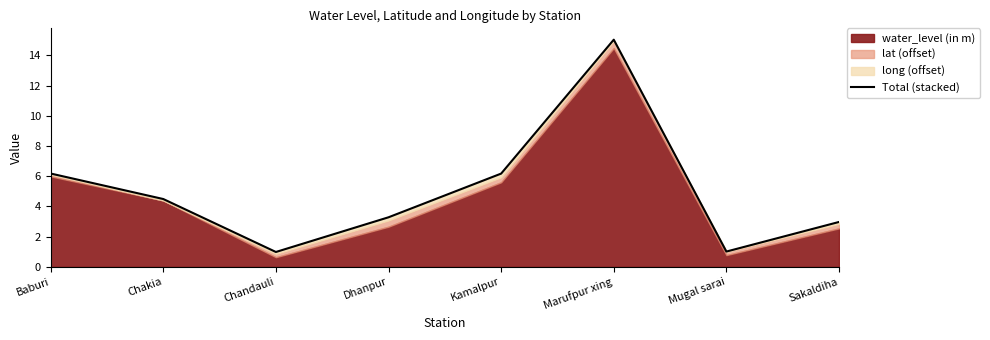

What is the greatest value displayed?

15.0